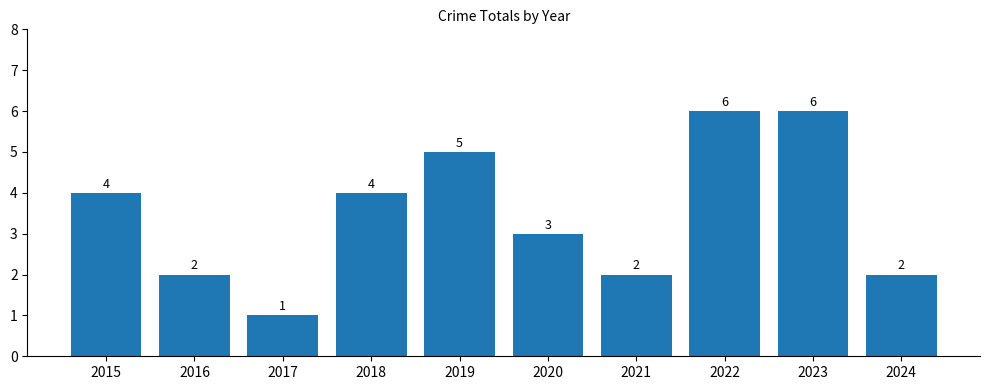

What is the ratio of the value at 2016 to the value at 2019?

0.4